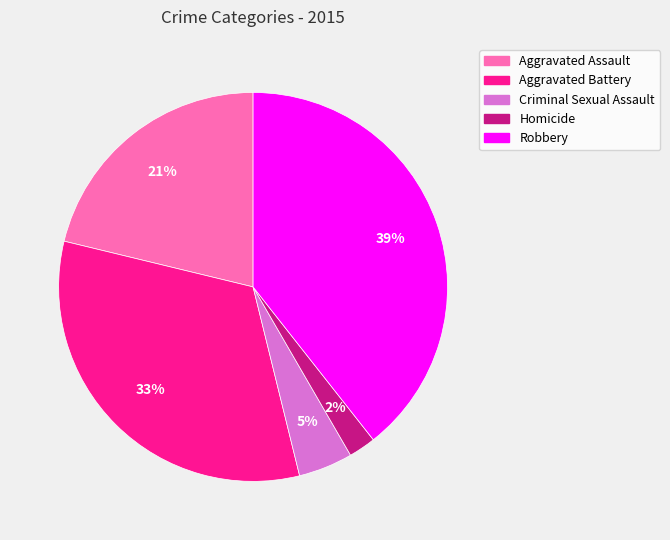

Rank the categories by value from highest to lowest.

Robbery, Aggravated Battery, Aggravated Assault, Criminal Sexual Assault, Homicide